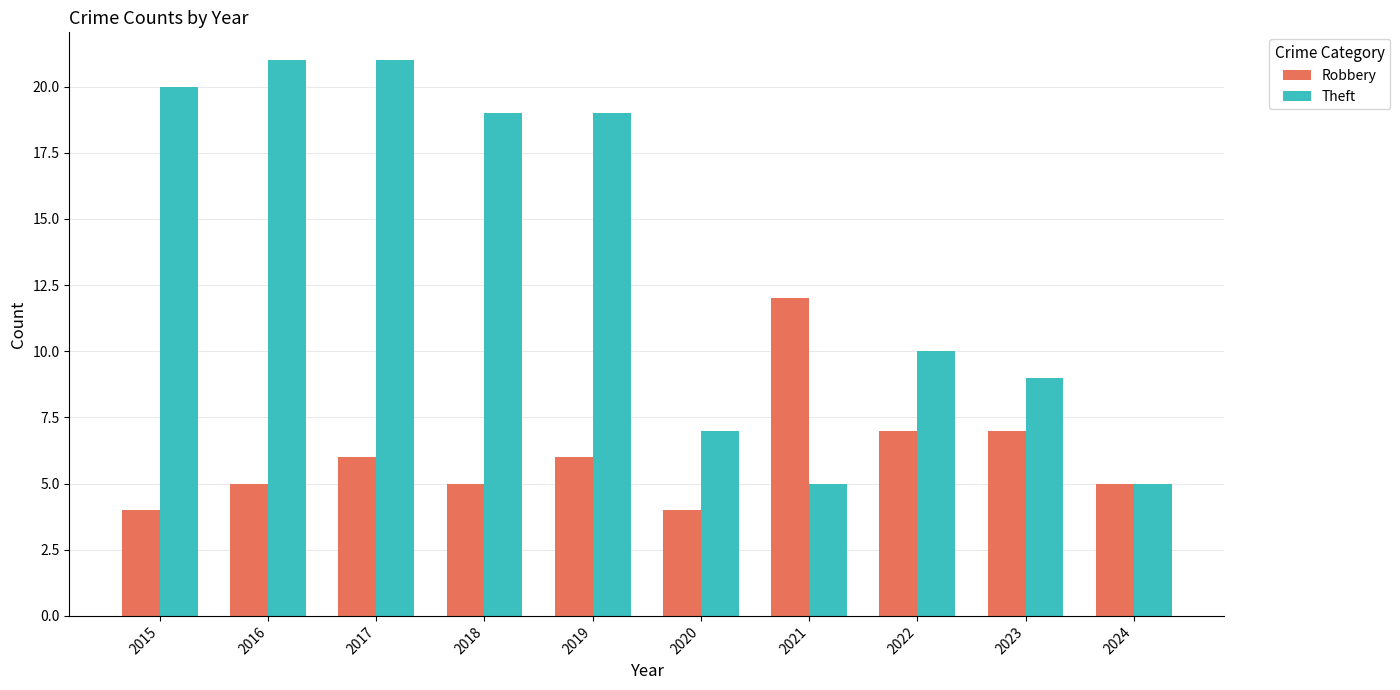

At which label is Theft closest to 13?

2022